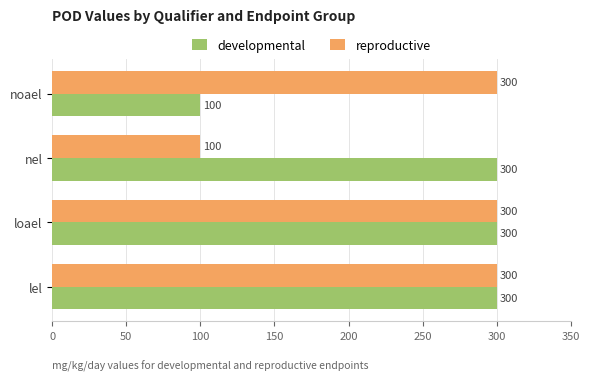

What is the maximum value shown in the chart?

300